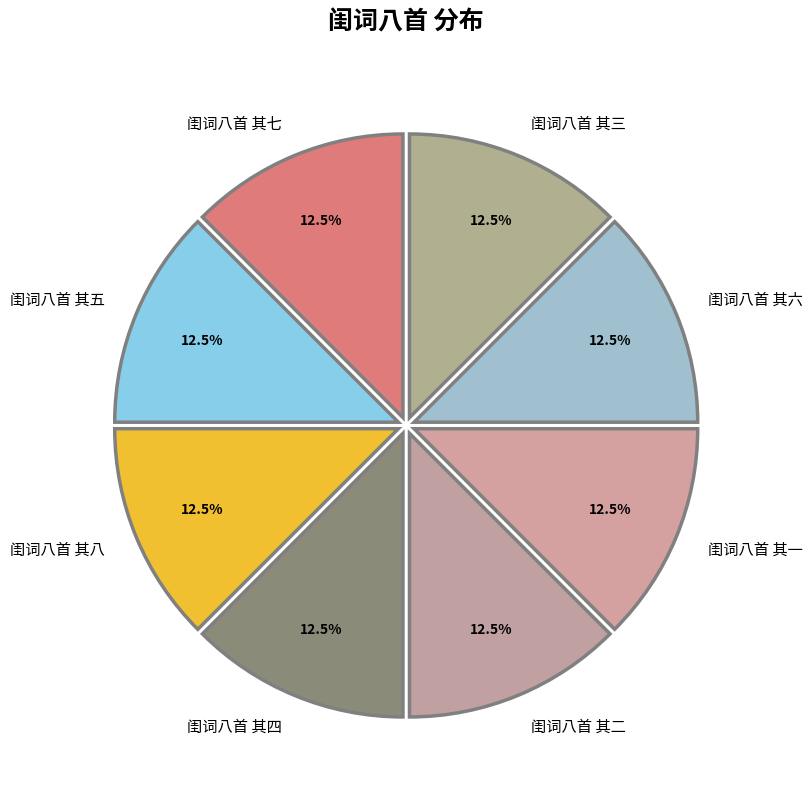

How many segments does this pie chart have?

8